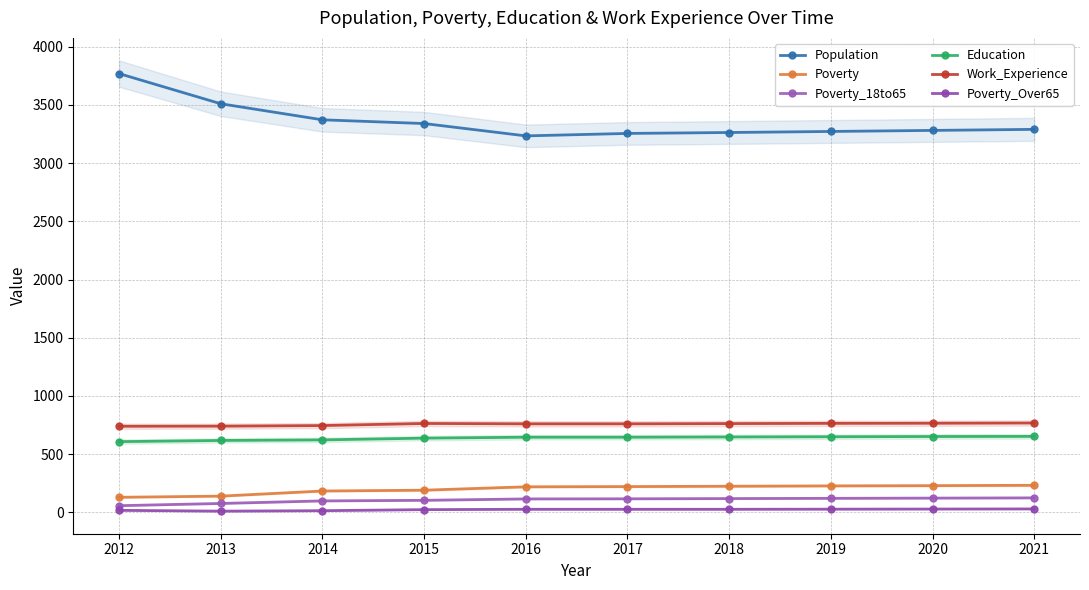

How many data points does each series have?

10